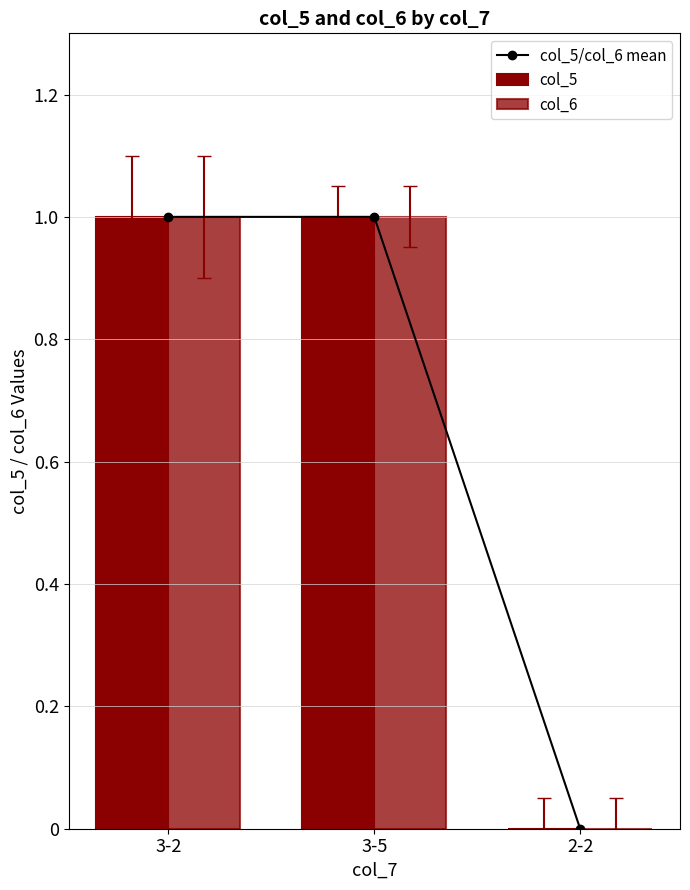

Reading left to right, list all the values displayed in this chart.

col_5/col_6 mean: 1	1	0
col_5: 1	1	0
col_6: 1	1	0